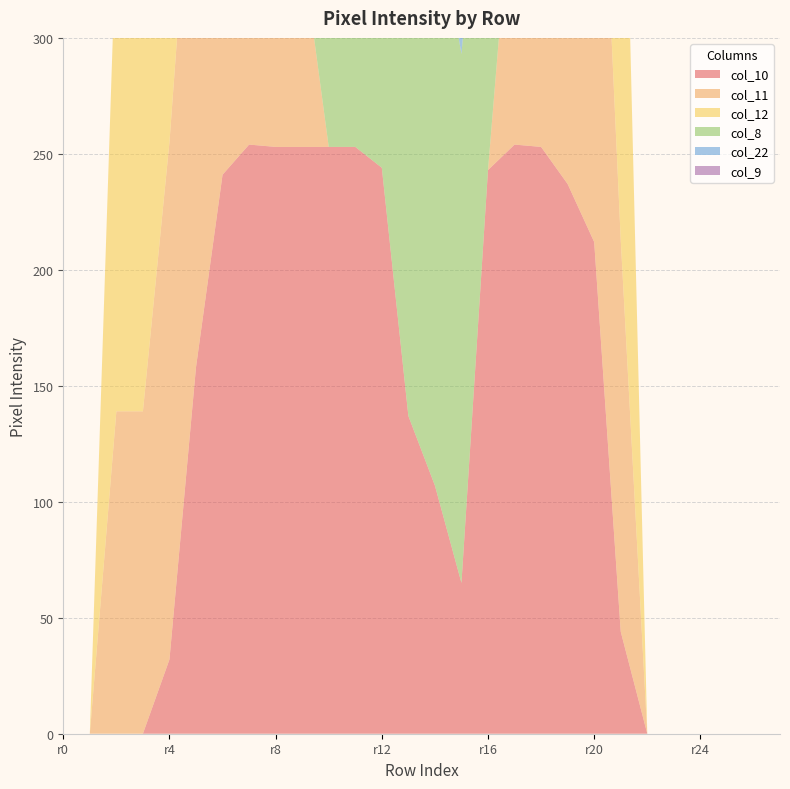

Reading left to right, transcribe all the data shown in this chart.

col_10: 0	0	0	0	32	158	241	254	253	253	253	253	244	137	107	65	243	254	253	237	212	44	0	0	0	0	0	0
col_11: 0	0	139	139	223	254	254	232	116	85	0	0	0	0	0	0	0	128	246	255	253	169	0	0	0	0	0	0
col_12: 0	0	208	207	207	207	207	42	0	0	0	0	0	0	0	0	0	0	0	241	253	253	0	0	0	0	0	0
col_8: 0	0	0	0	0	0	0	0	45	70	70	70	186	229	253	228	185	70	26	0	0	0	0	0	0	0	0	0
col_22: 0	0	0	0	0	0	0	0	0	0	0	0	61	237	253	220	162	163	220	209	17	0	0	0	0	0	0	0
col_9: 0	0	0	0	0	0	43	209	237	253	253	253	254	253	253	253	253	254	203	25	0	0	0	0	0	0	0	0